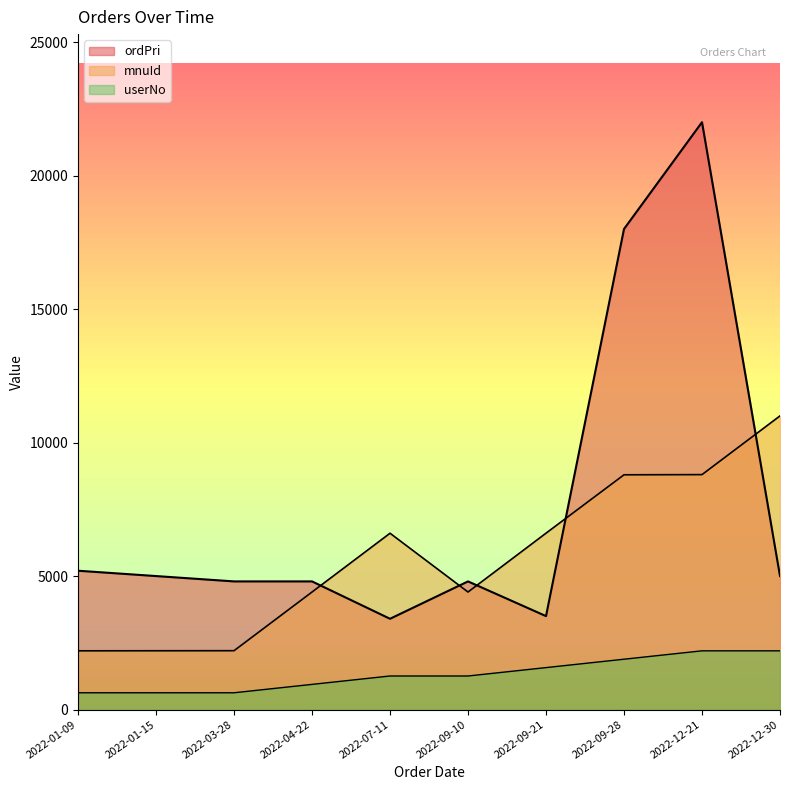

Between 2022-09-21 and 2022-01-09, which is larger?

2022-01-09